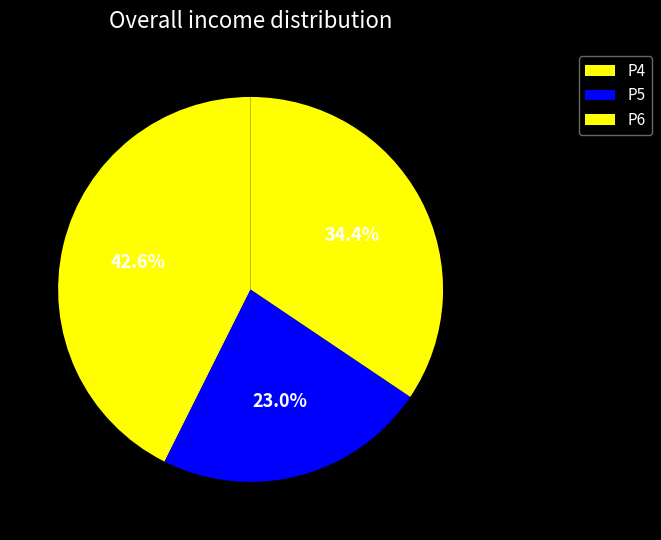

True or false: P4 accounts for 55% of the total.

False